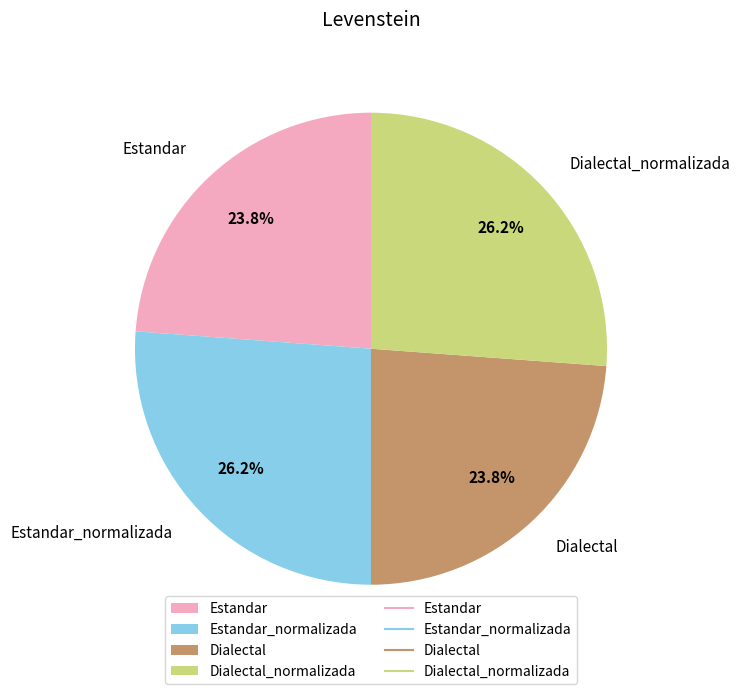

To the nearest percent, what portion does Estandar_normalizada represent?

26%